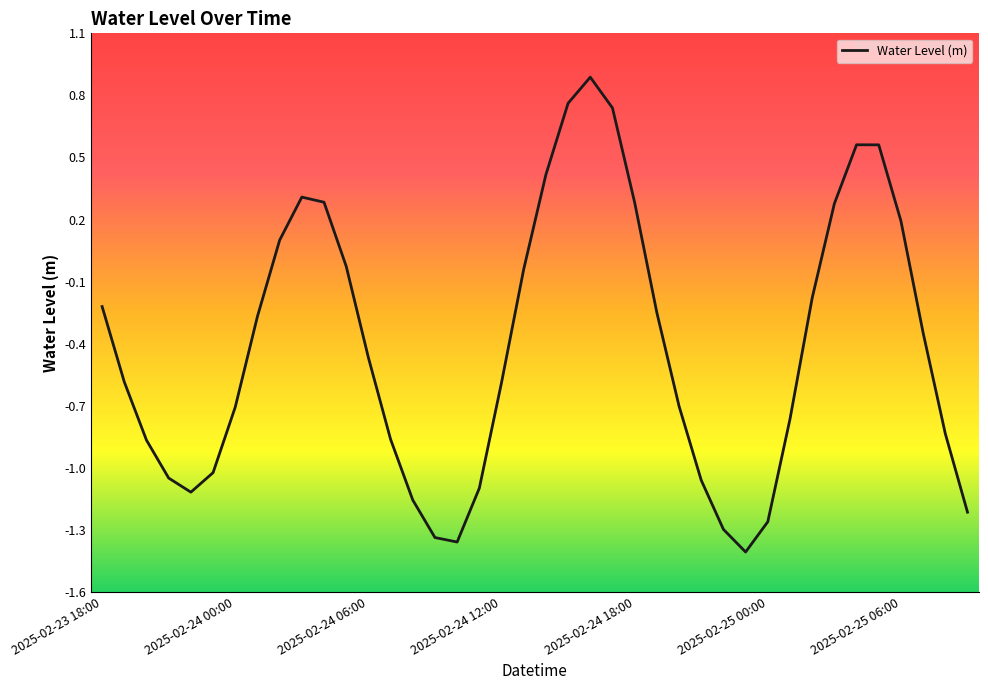

What is the difference between the maximum and minimum values?

2.3